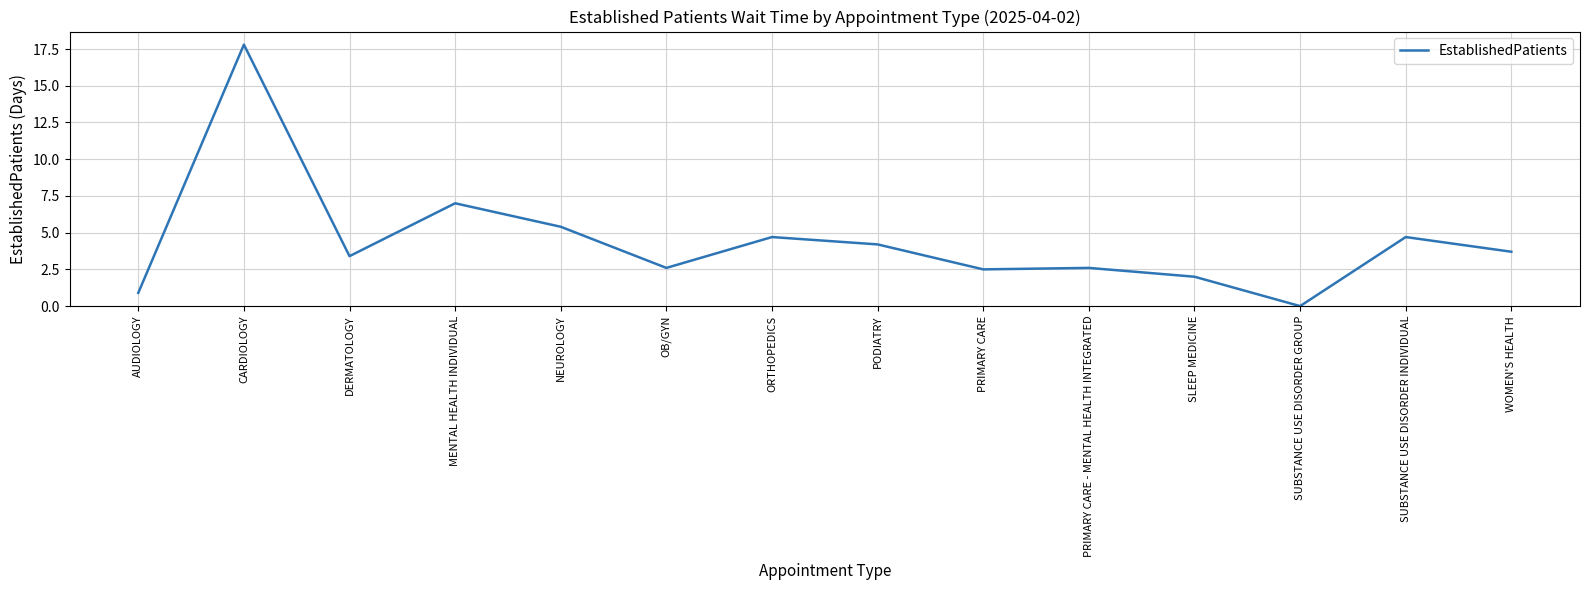

Does the chart display data point markers on the line(s)?

No